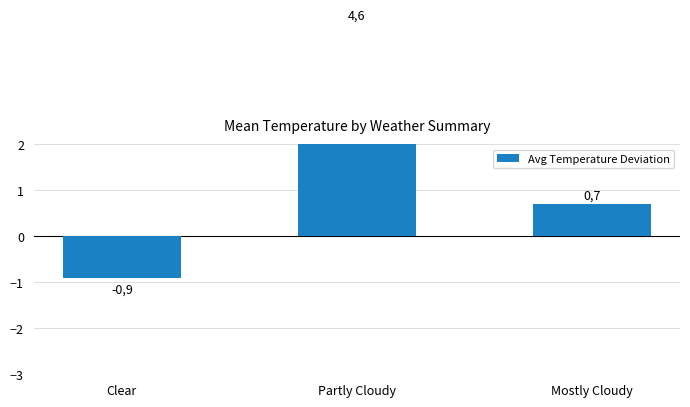

How many values are below 0?

1